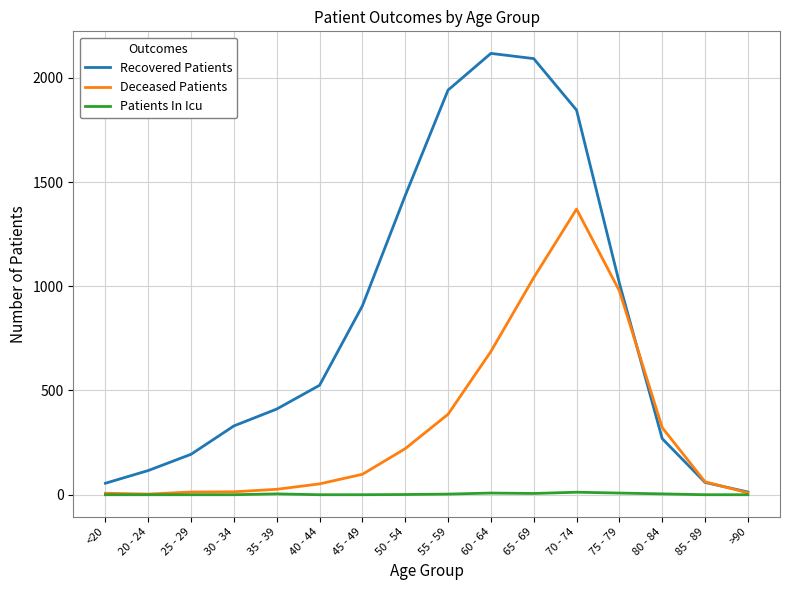

Between <20 and 30 - 34, which series saw the biggest shift?

Recovered Patients